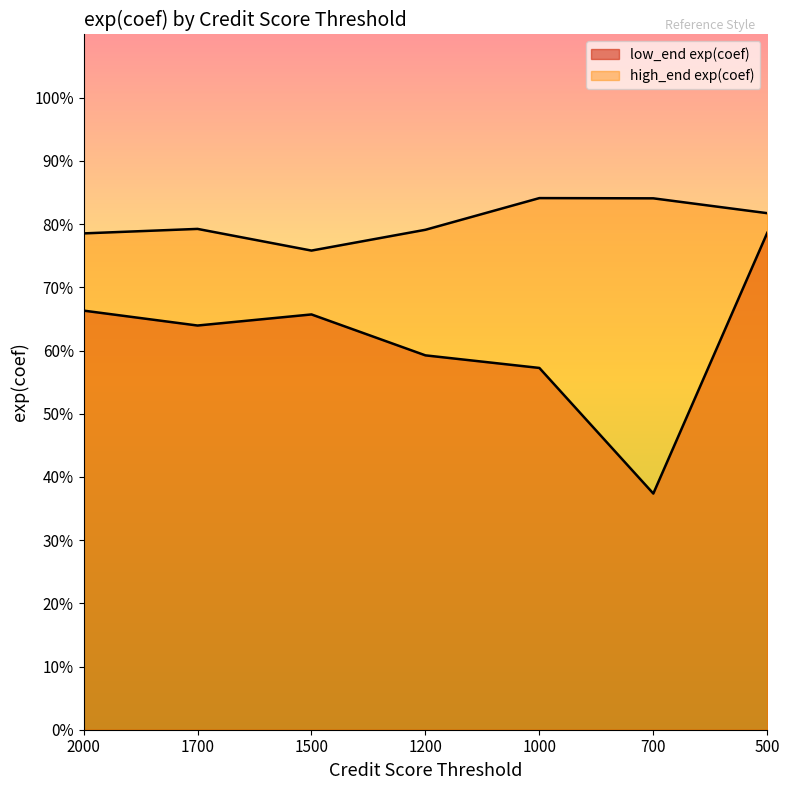

Which has a higher value, 1500 or 700?

1500